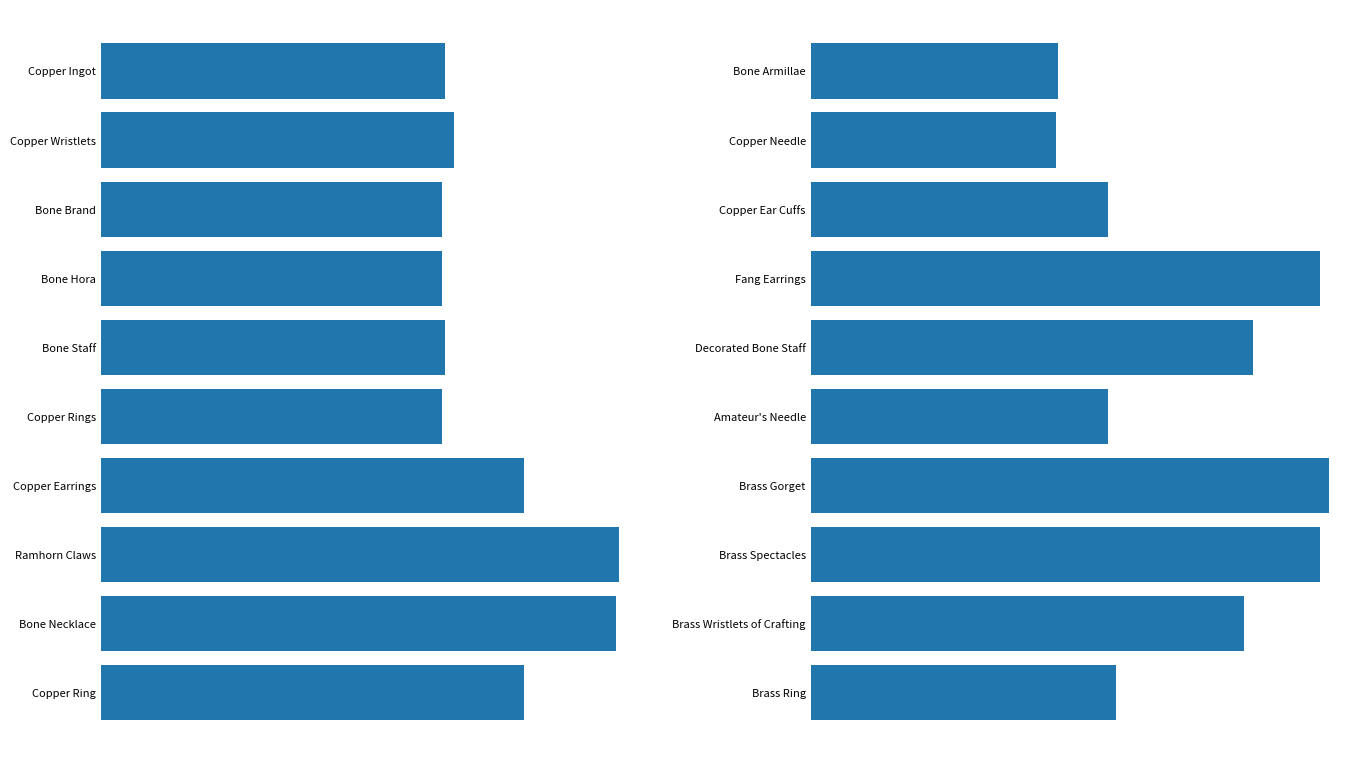

What is the sum of the values at Brass Spectacles and Copper Ear Cuffs?

456